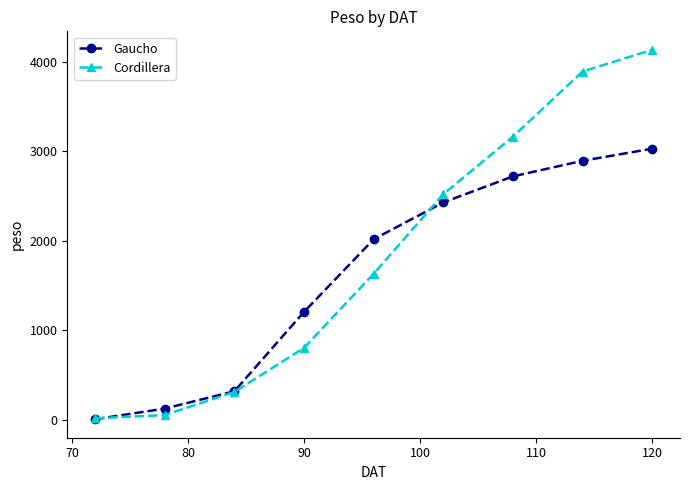

What is the maximum value shown in the chart?

4135.3